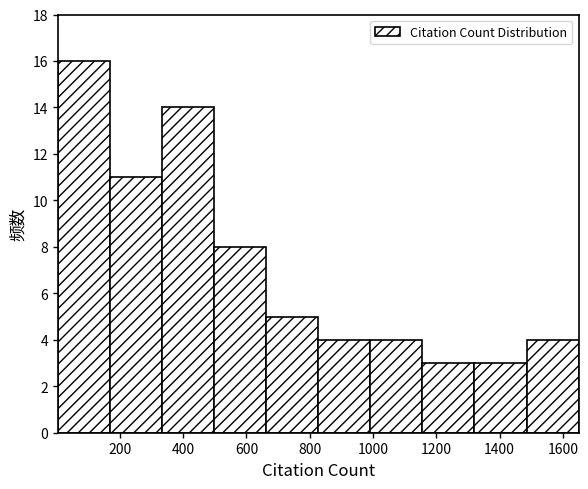

Reading left to right, transcribe this chart: for each bar, give the range it covers on the x-axis and its height. Neither the bar edges nor the heights are printed on the chart, so give them approximately, as read against the axes.

0 to 160: 16
160 to 340: 11
340 to 500: 14
500 to 660: 8
660 to 820: 5
820 to 1000: 4
1000 to 1160: 4
1160 to 1320: 3
1320 to 1480: 3
1480 to 1660: 4